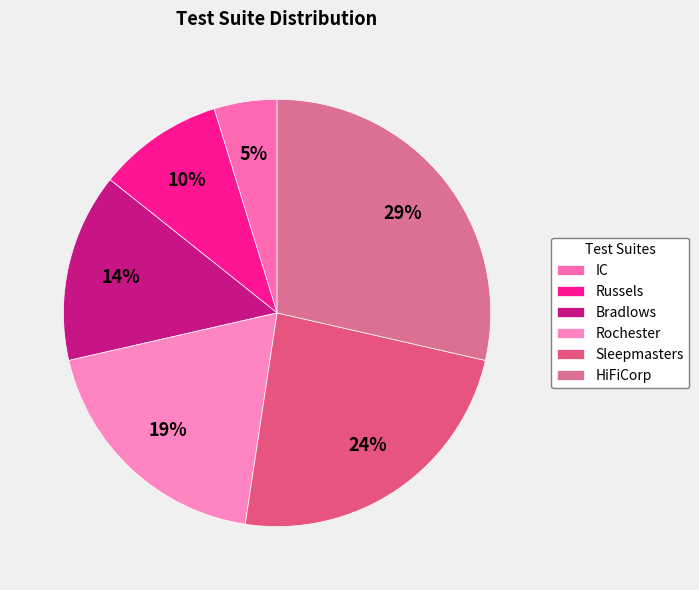

To the nearest percent, what is the average slice percentage?

17%